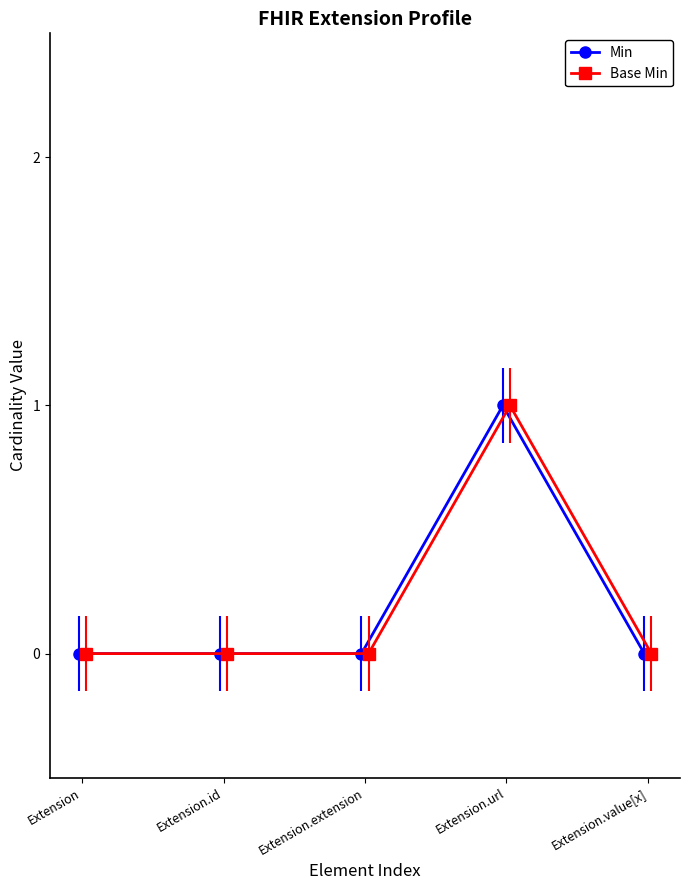

Reading right to left, transcribe all the data shown in this chart.

Min: 0	1	0	0	0
Base Min: 0	1	0	0	0